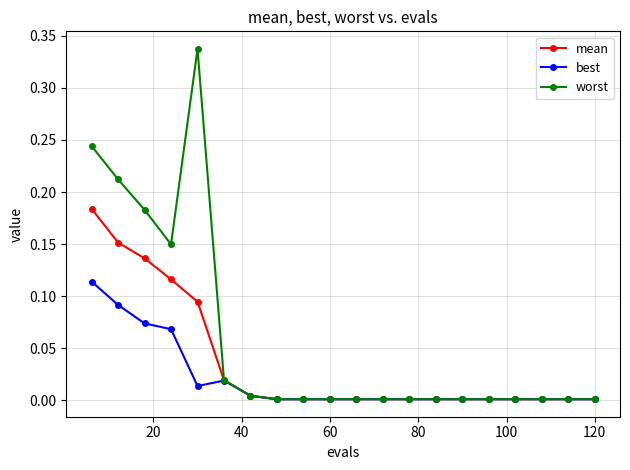

List the series in order of their overall mean, highest first.

worst, mean, best